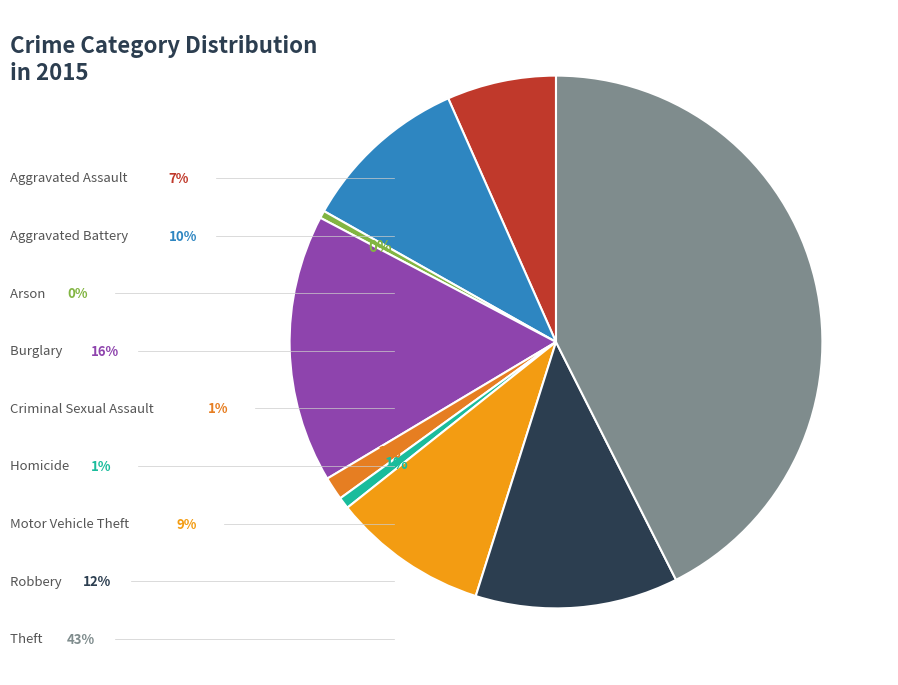

How many segments does this pie chart have?

9